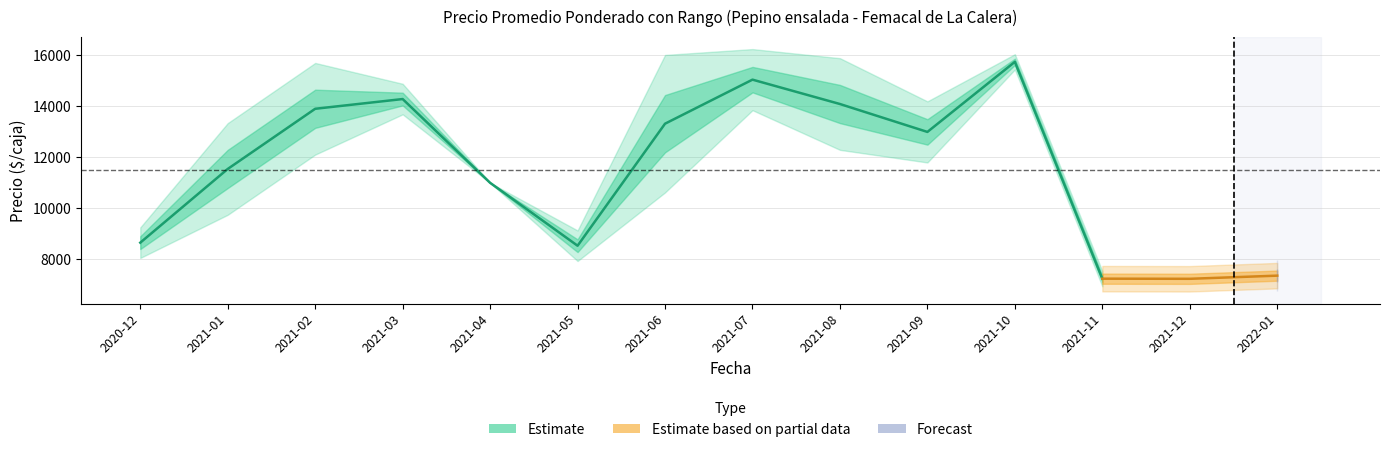

Does the chart have visible grid lines?

Yes